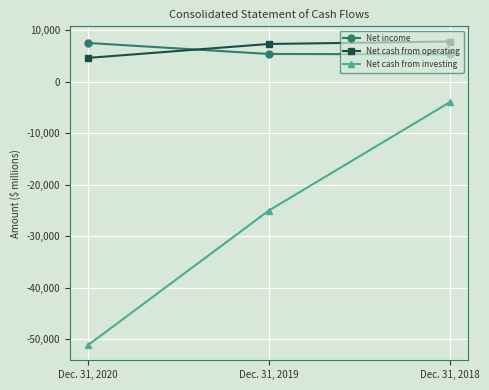

The value of Net income at Dec. 31, 2020 is 7558. True or false?

True